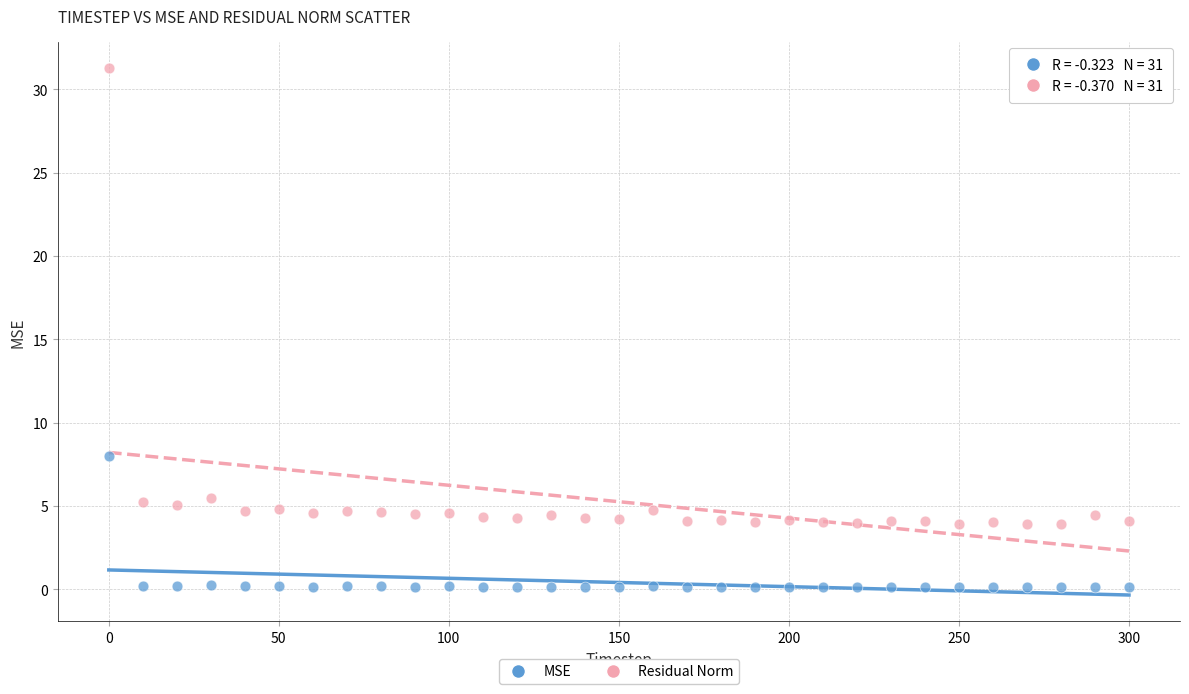

Which series has the largest Y range (max minus min)?

Residual Norm